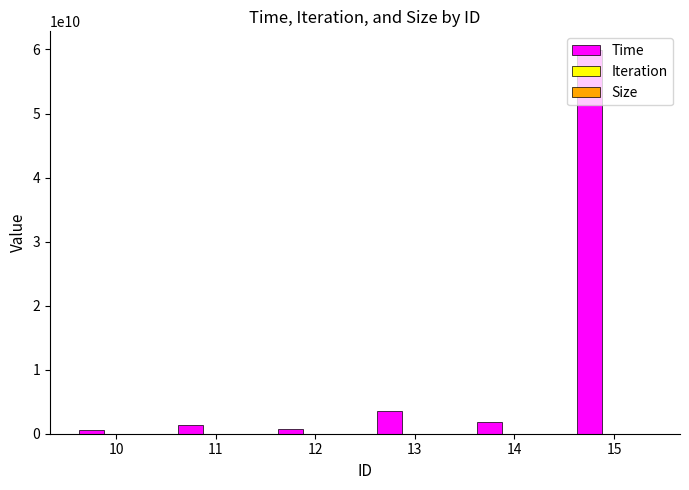

What is the difference between the second highest and second lowest values?

2756824721